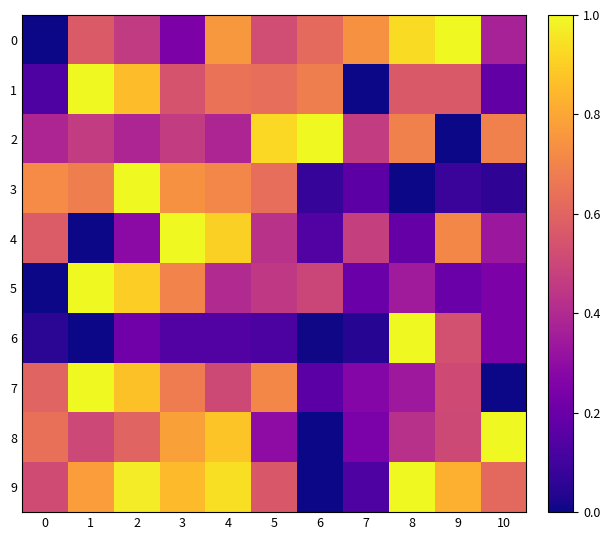

What is the difference between the highest and lowest values at 6?

1.0